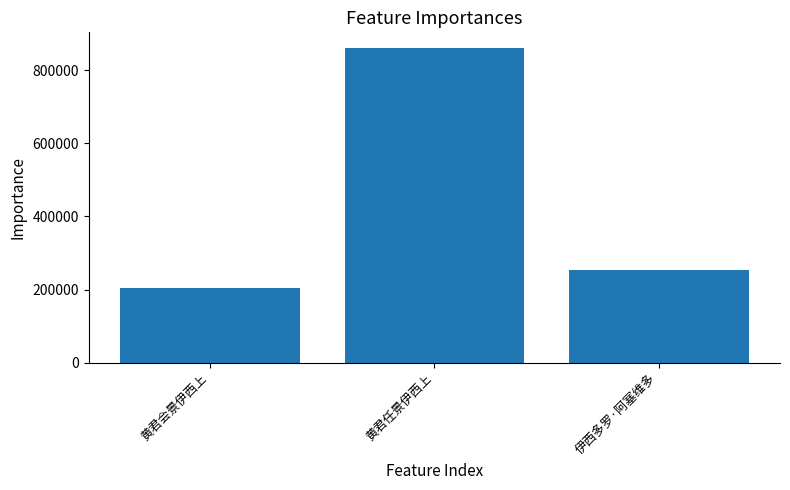

What is the change in value from 黄君会景伊西上 to 伊西多罗·阿塞维多?

+51179